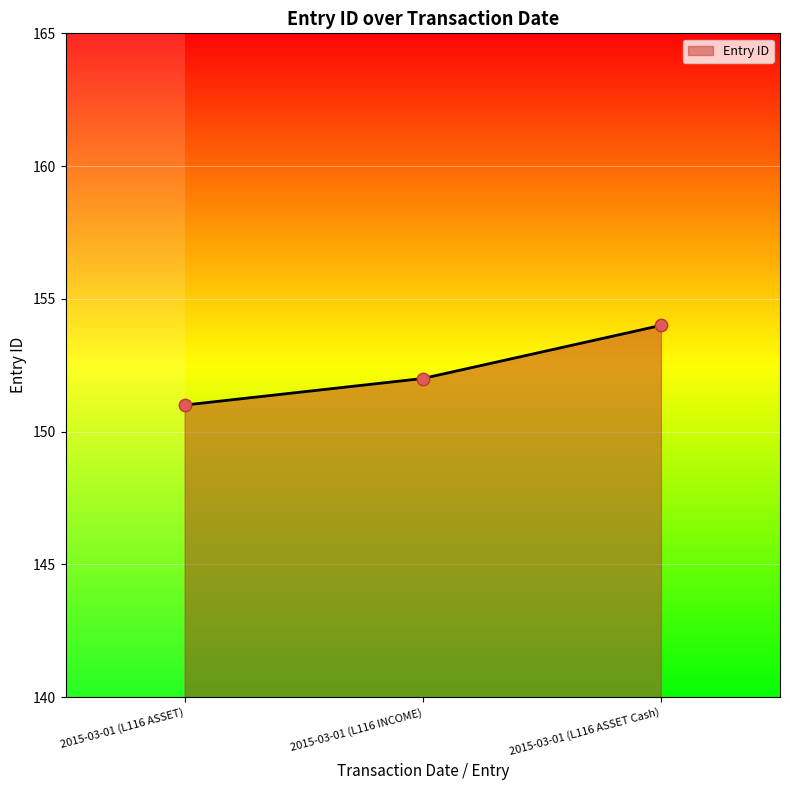

Approximately how many times larger is the value at 2015-03-01 (L116 INCOME) compared to 2015-03-01 (L116 ASSET Cash)?

1.0